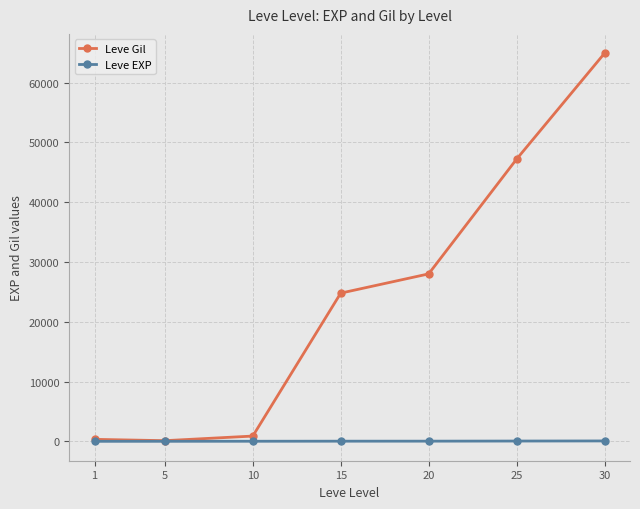

Is this an area chart (filled region under the line)?

No